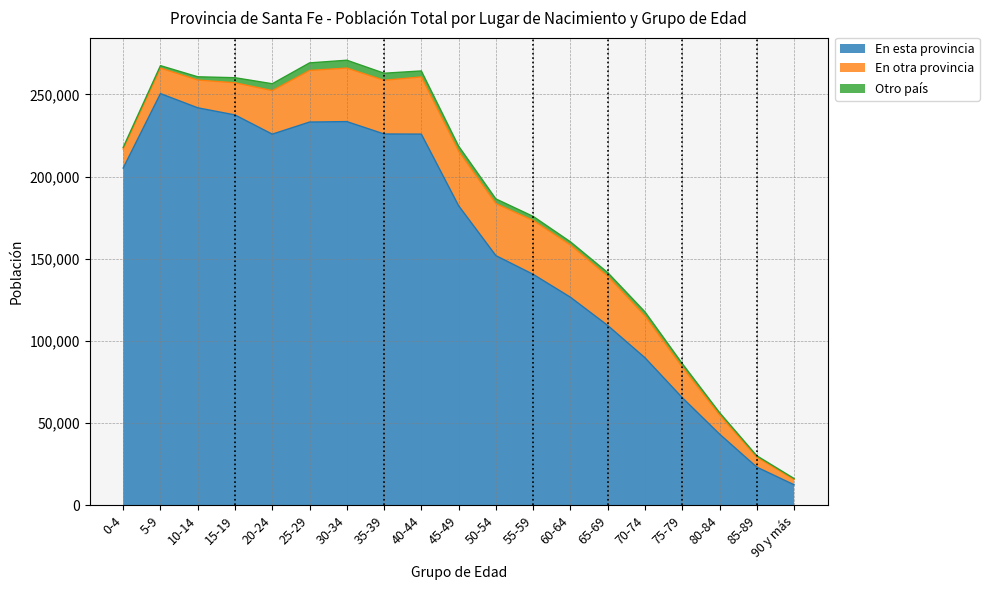

Which has a higher value, 15-19 or 45-49?

15-19